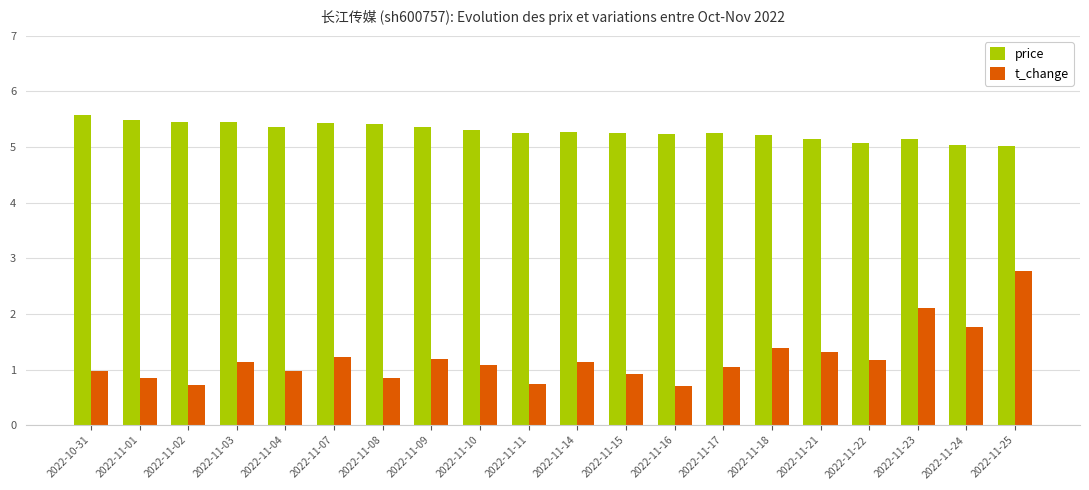

The value of price at 2022-11-07 is 5.4. True or false?

True